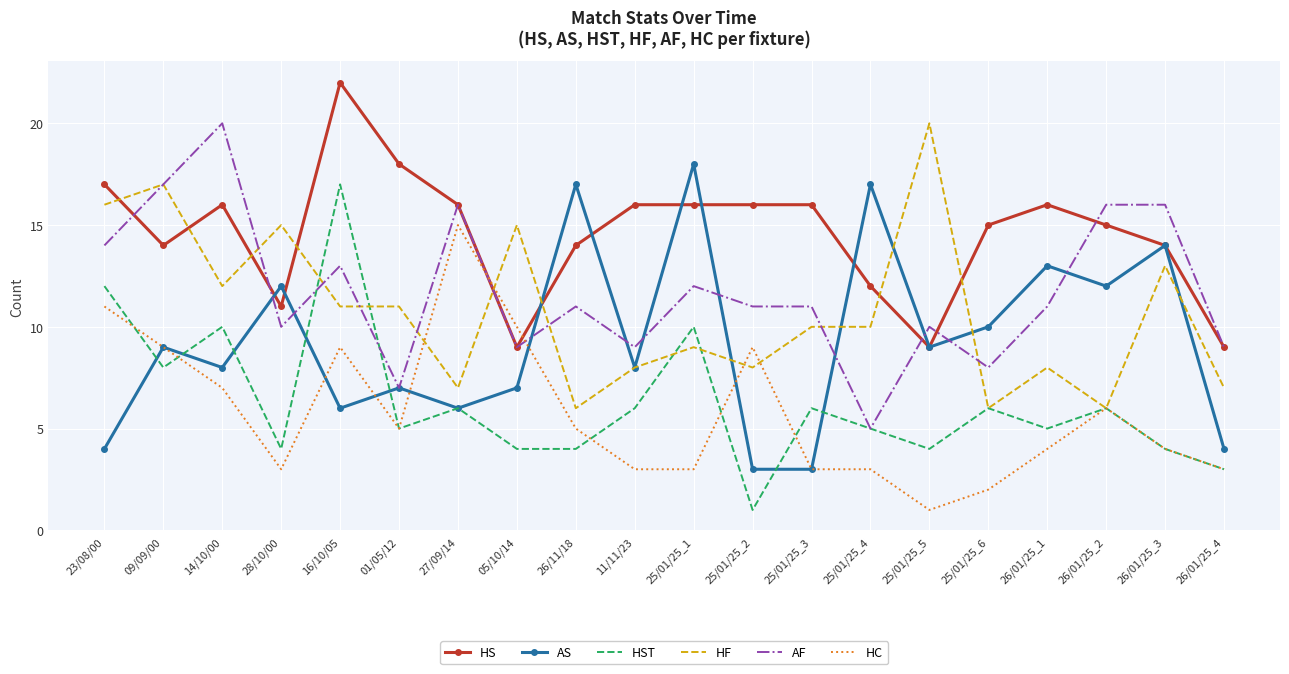

What is the greatest value displayed?

22